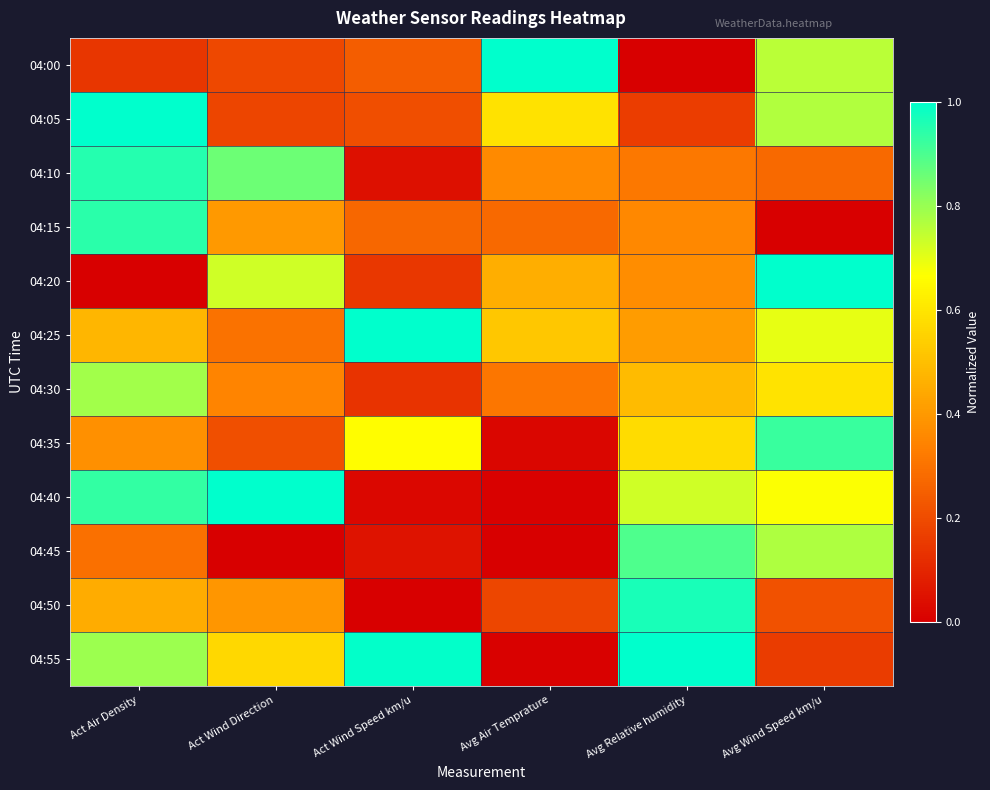

What is the total value across all series at Avg Relative humidity?

6.3